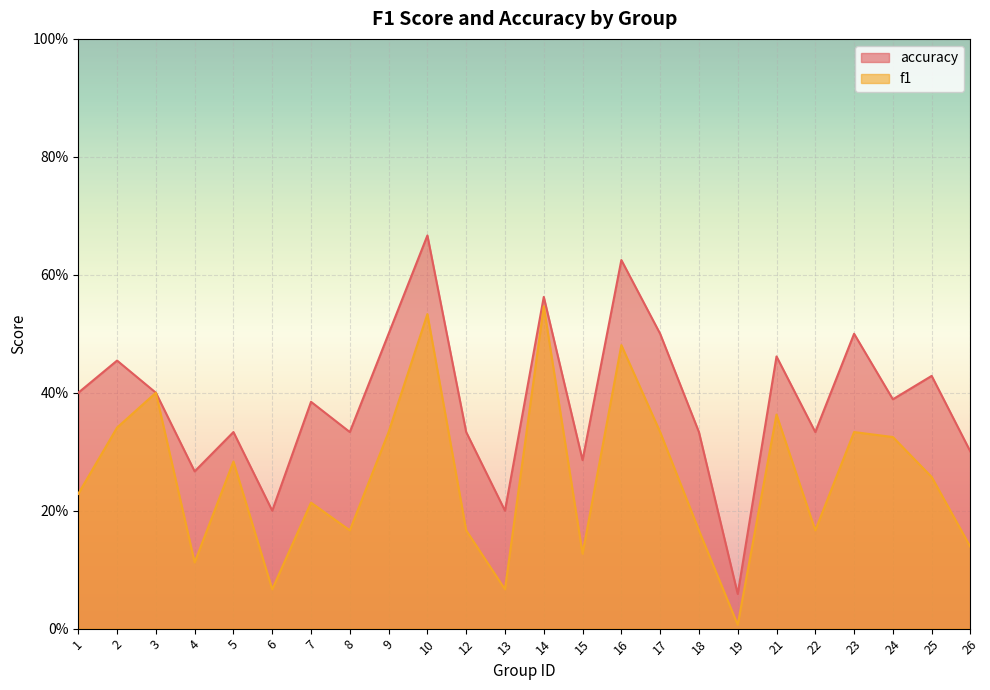

True or false: accuracy and f1 intersect in this chart.

False